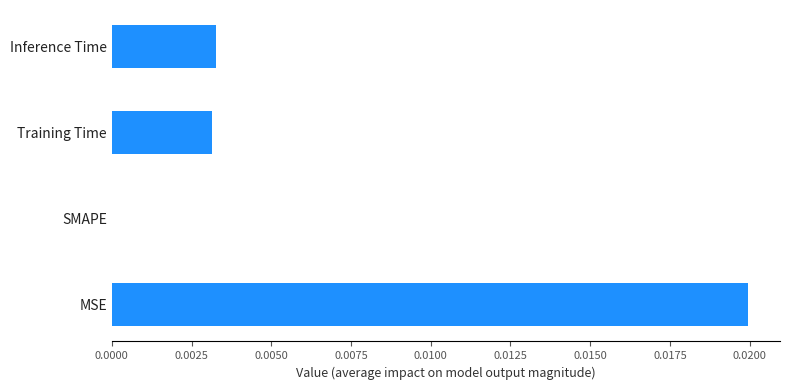

How many values are between 0 and 1?

4